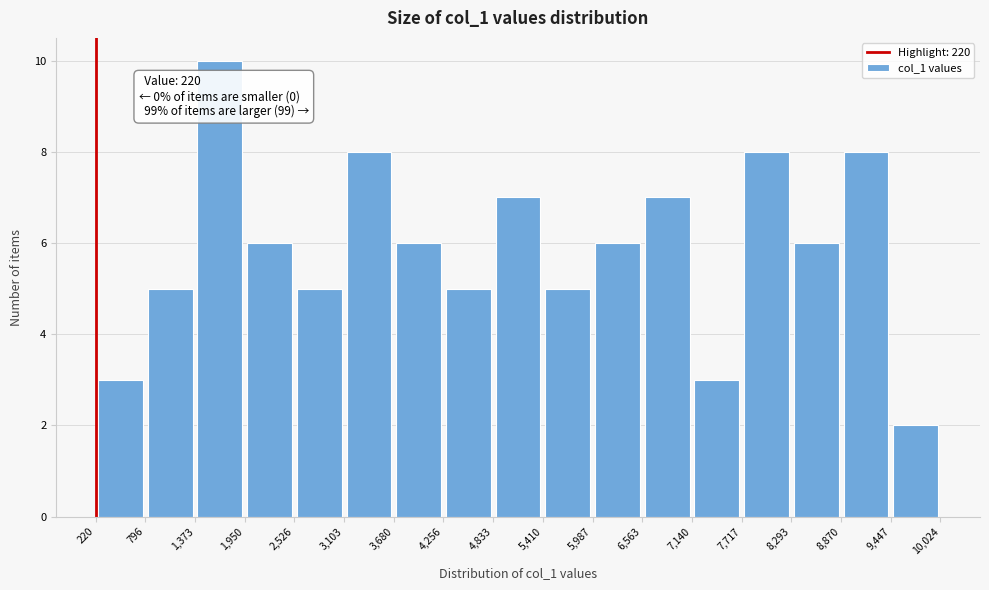

Over which range of the x-axis is the bar tallest?

1,373 to 1,950